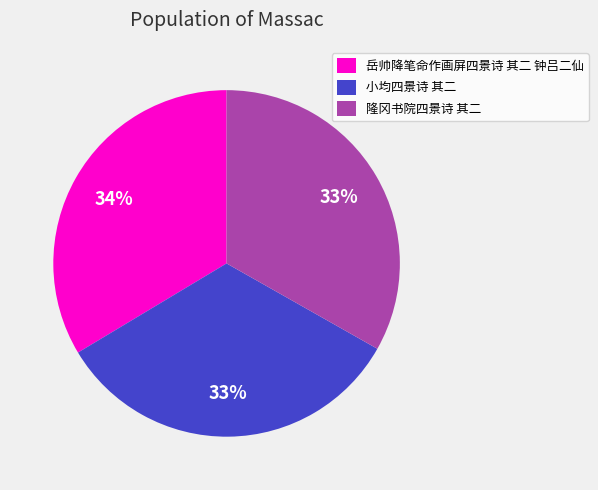

Do 隆冈书院四景诗 其二 and 岳帅降笔命作画屏四景诗 其二 钟吕二仙 together represent more than half of the pie?

Yes